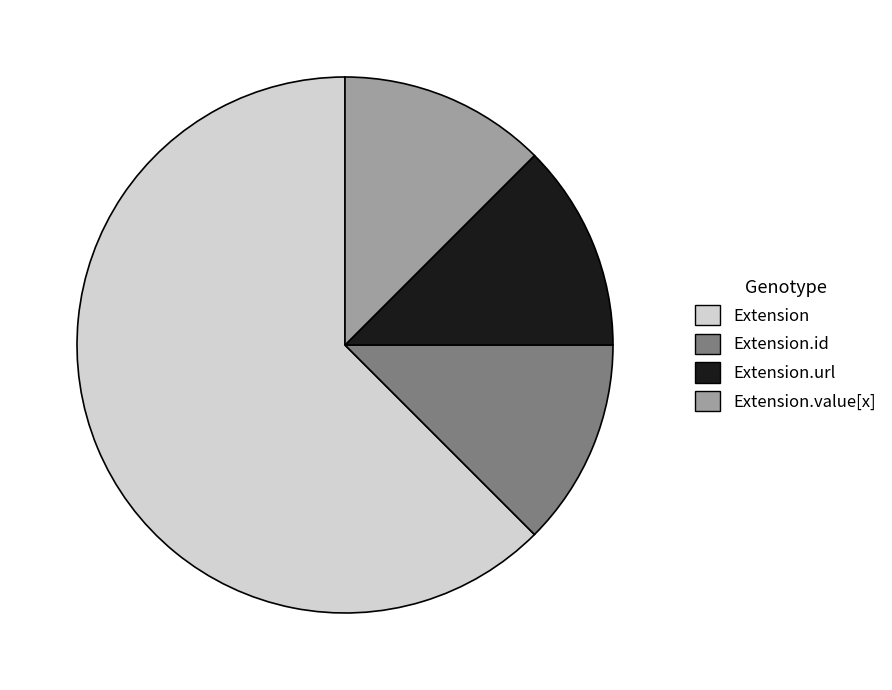

Is there any slice that represents more than half of the pie?

Yes